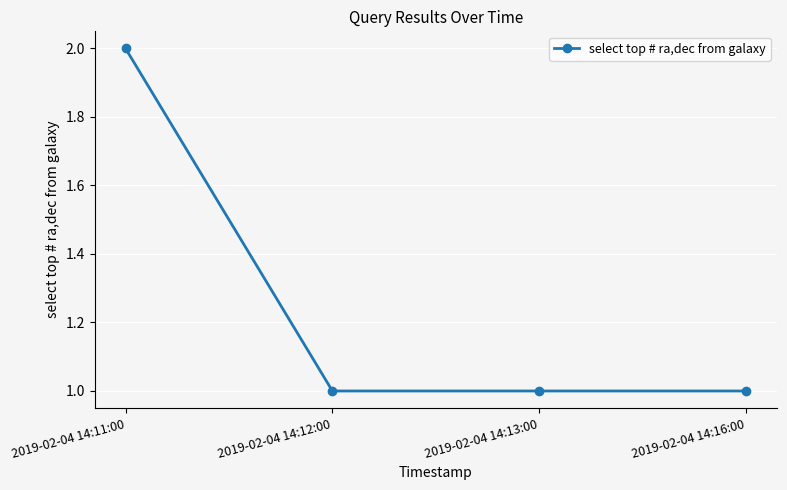

Reading left to right, transcribe all the data shown in this chart.

2	1	1	1